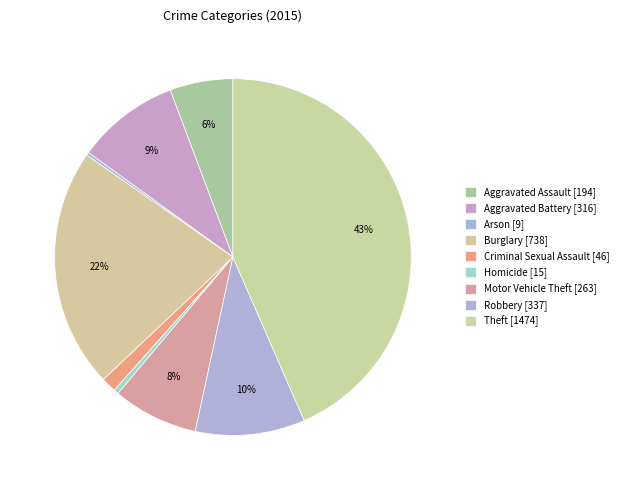

Count the number of slices in the pie.

9